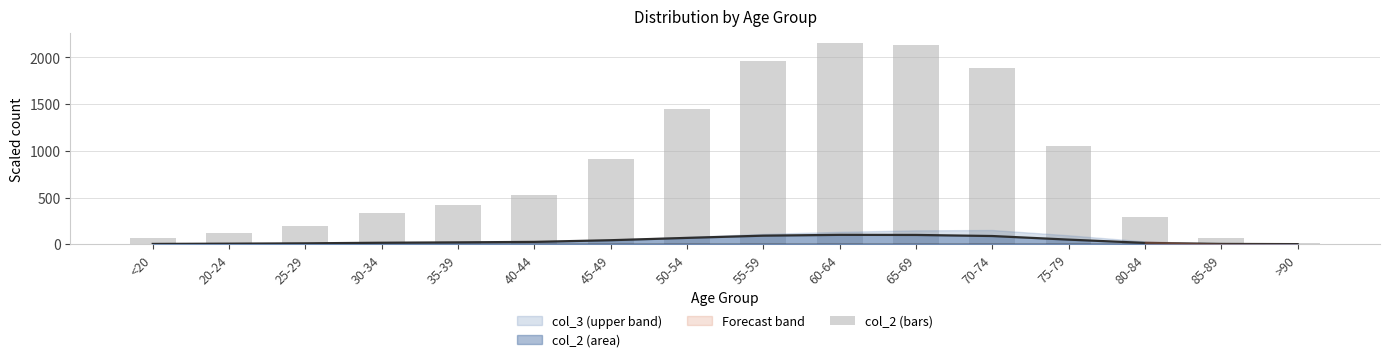

What is the difference between the maximum and minimum values?

2136